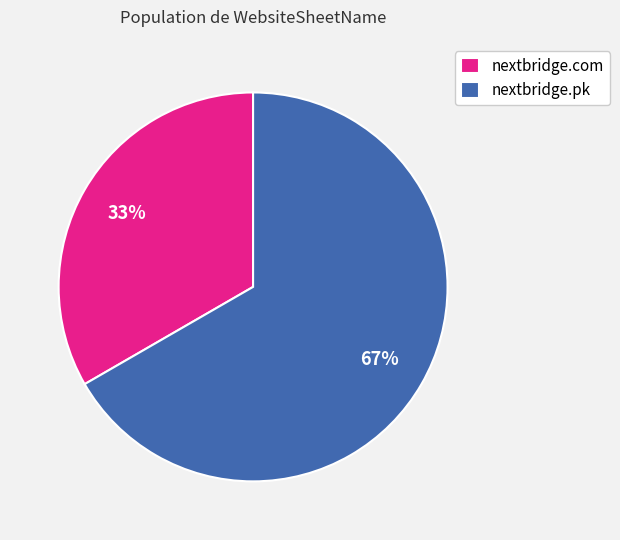

Count the number of slices in the pie.

2